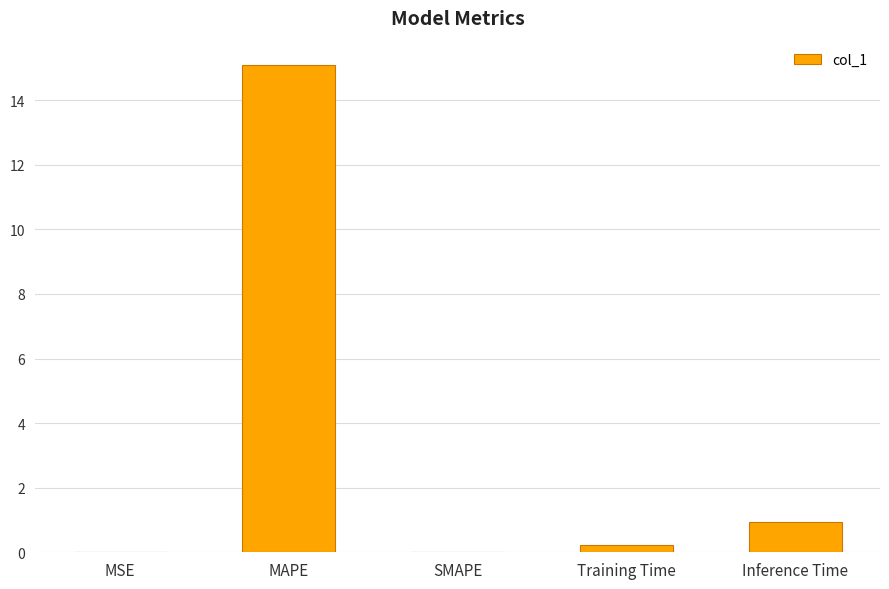

Which has a higher value, Inference Time or SMAPE?

Inference Time